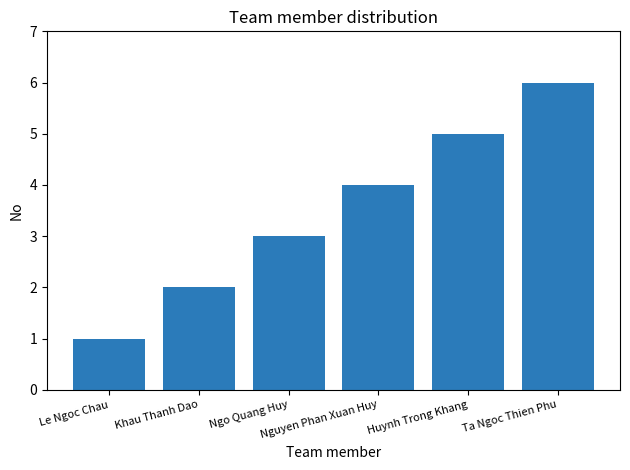

At which category does the chart reach its peak across all series?

Ta Ngoc Thien Phu